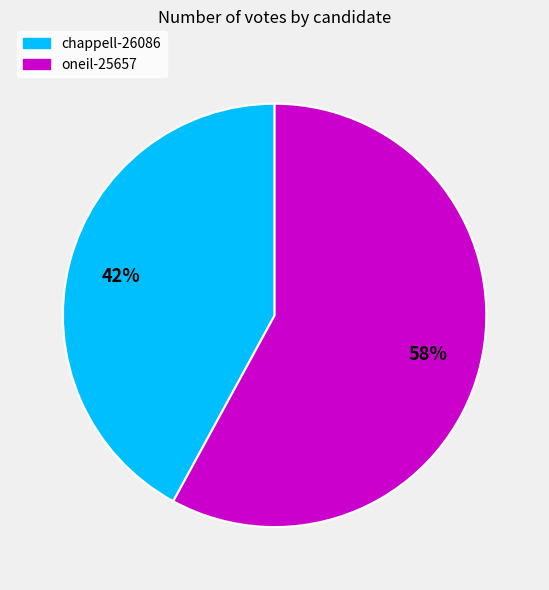

Between chappell-26086 and oneil-25657, which is larger?

oneil-25657